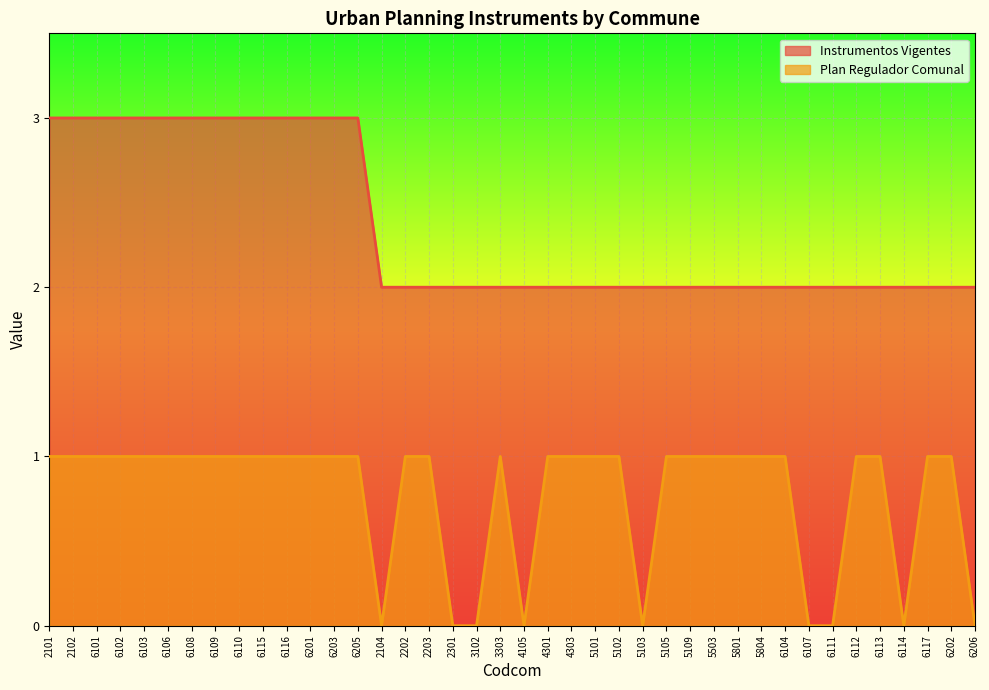

What is the spread (max minus min) of values at 6115?

2